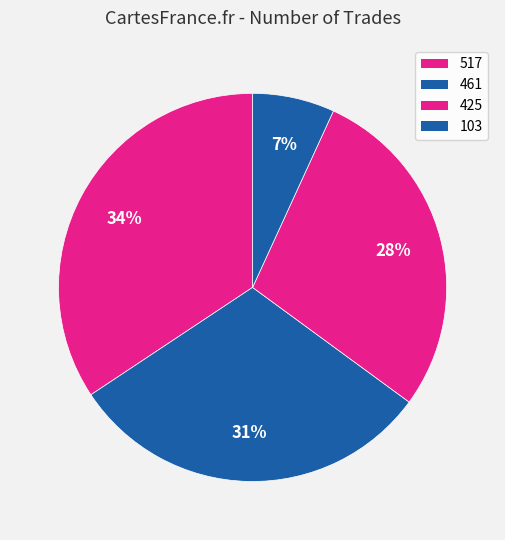

To the nearest percent, what is the combined percentage of 103 and 461?

37%